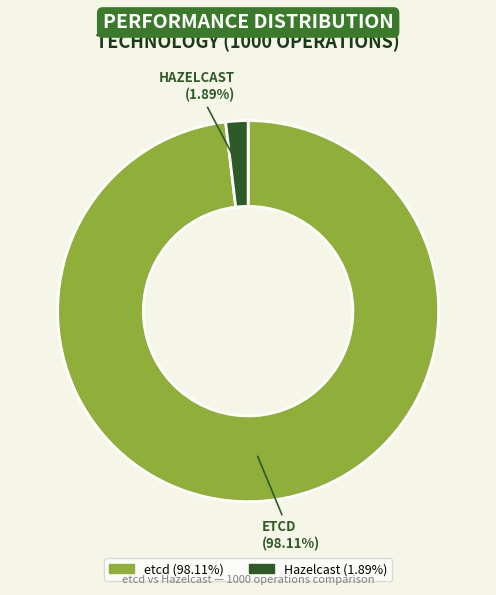

Which category has the biggest portion of the pie?

etcd